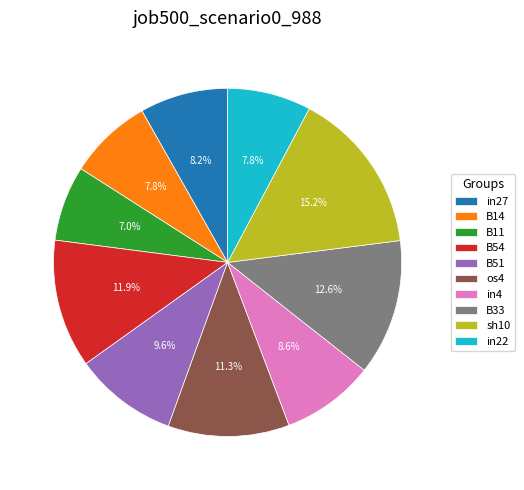

Combined, what portion of the pie is B51 and B54?

21.5%